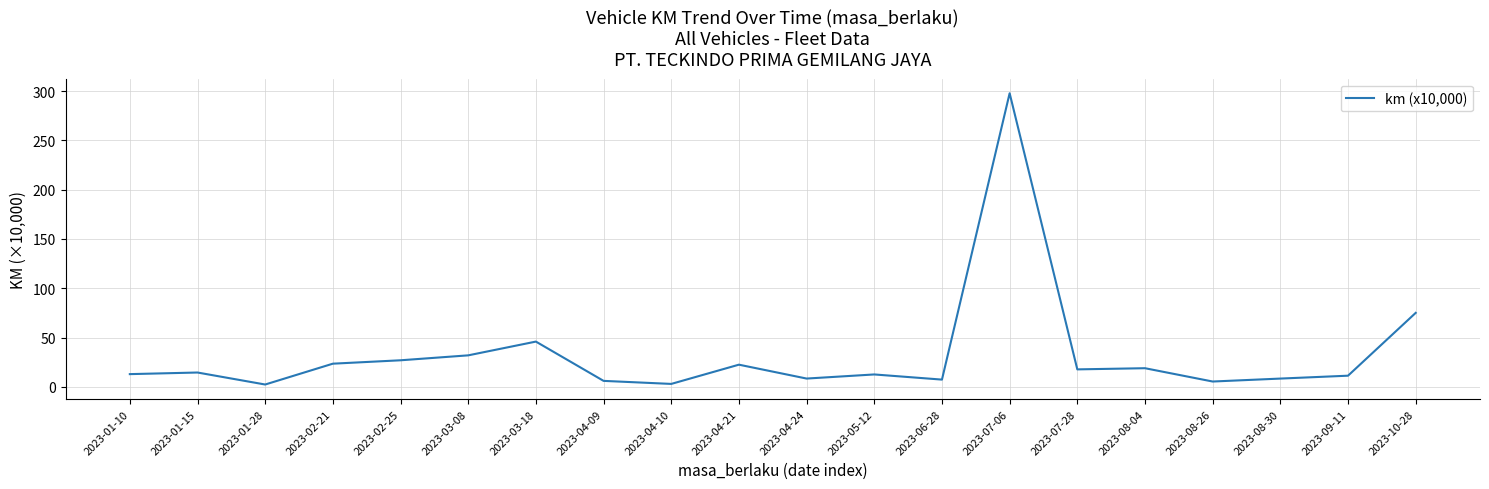

What is the greatest value displayed?

297.8